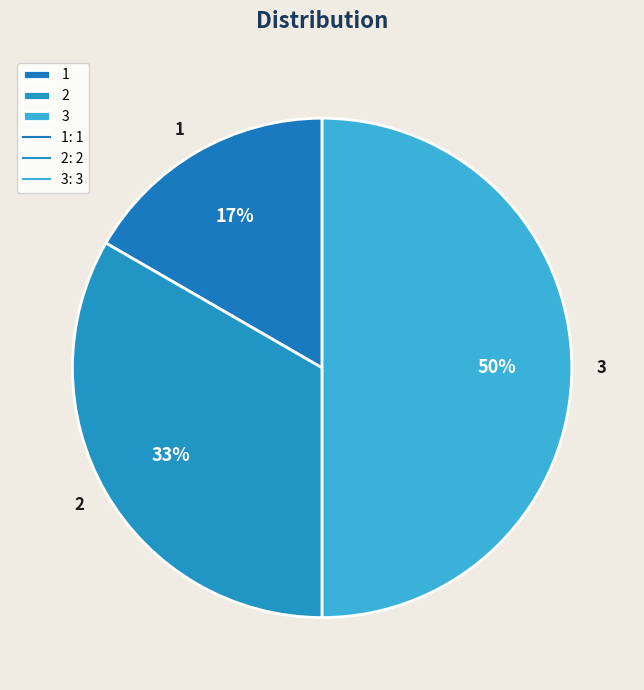

True or false: 2 accounts for 33% of the total.

True